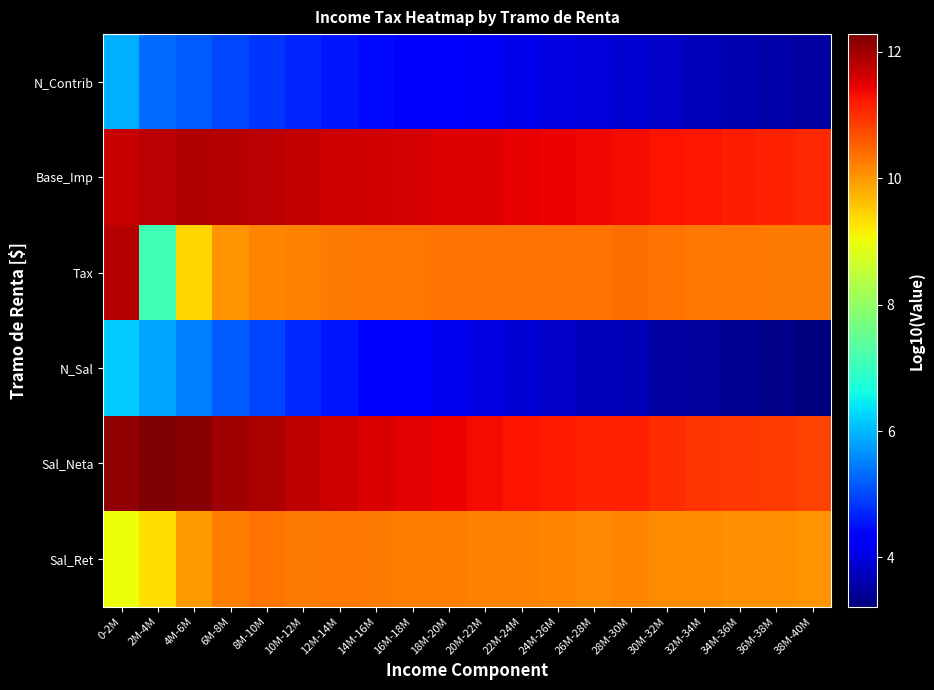

At which category is the sum across all series the highest?

0-2M